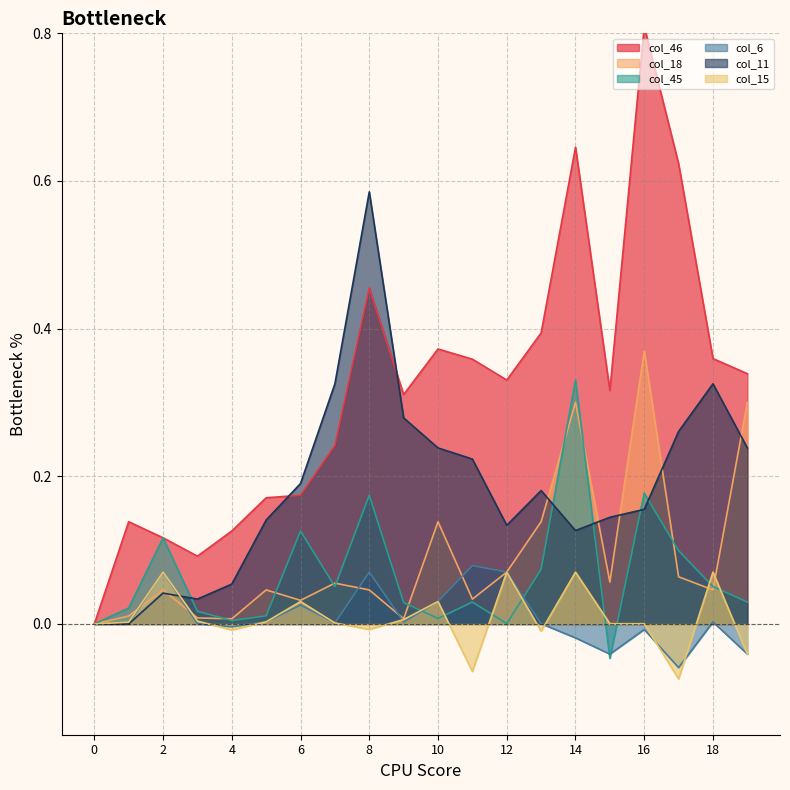

How many intersections are there between col_45 and col_18?

9